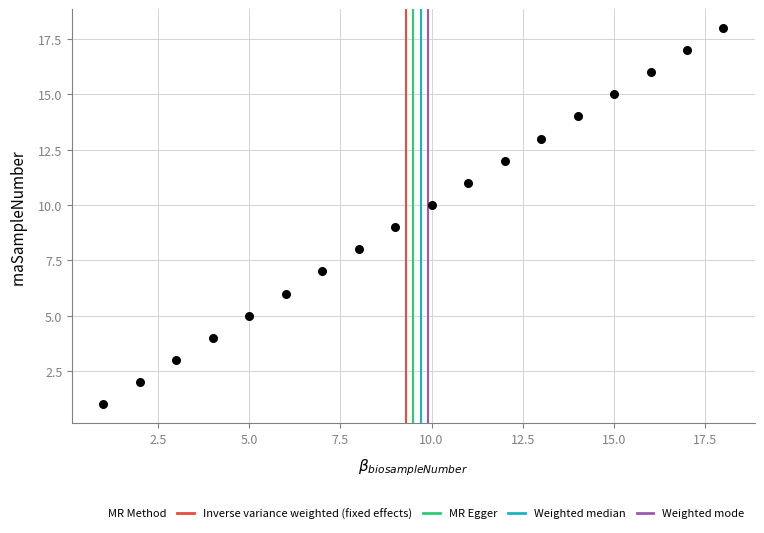

What is the range of Y values (max minus min)?

17